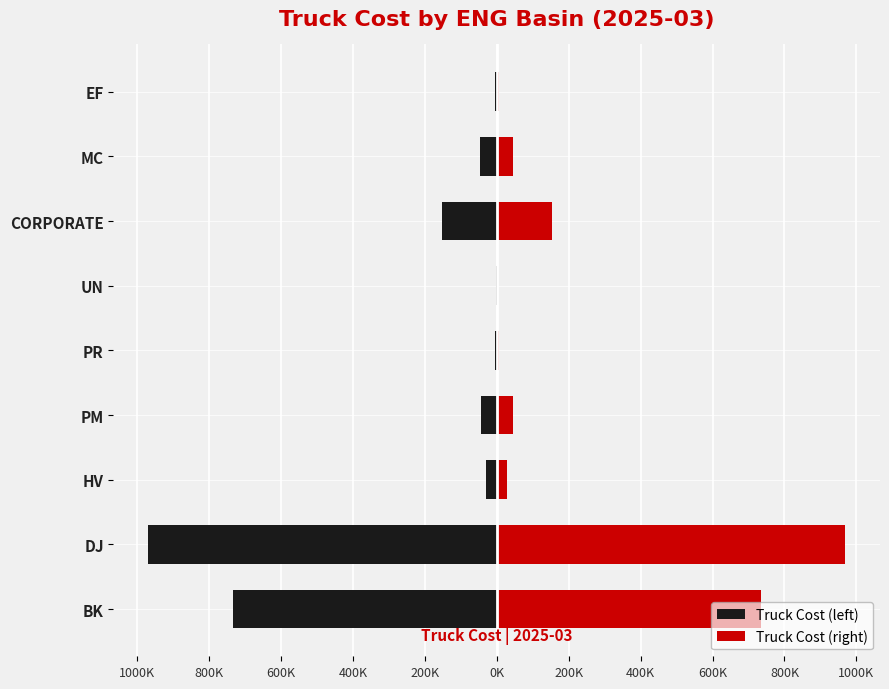

Which series has the largest total across all categories?

Truck Cost (right)